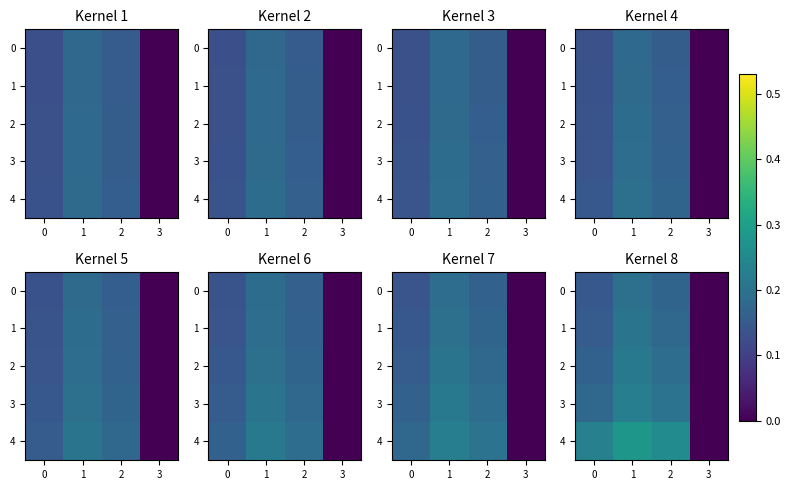

What is the difference between the highest and lowest values at 0?

0.1